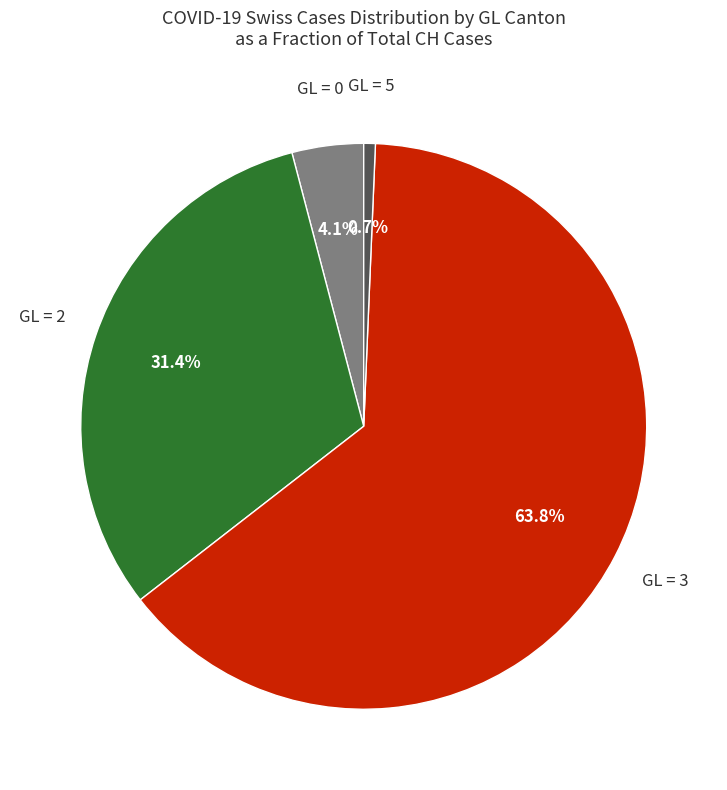

To the nearest percent, what is the average slice percentage?

25%